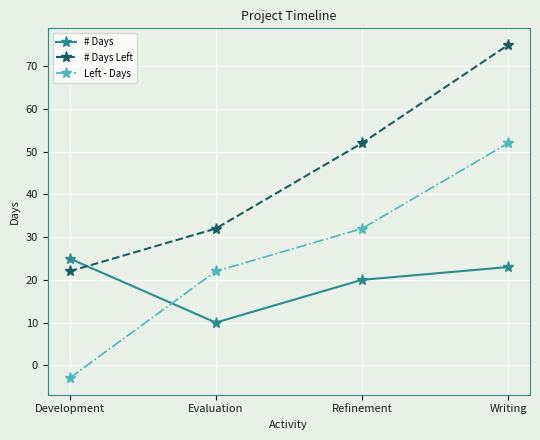

Rank the series at Refinement from lowest to highest value.

# Days, Left - Days, # Days Left